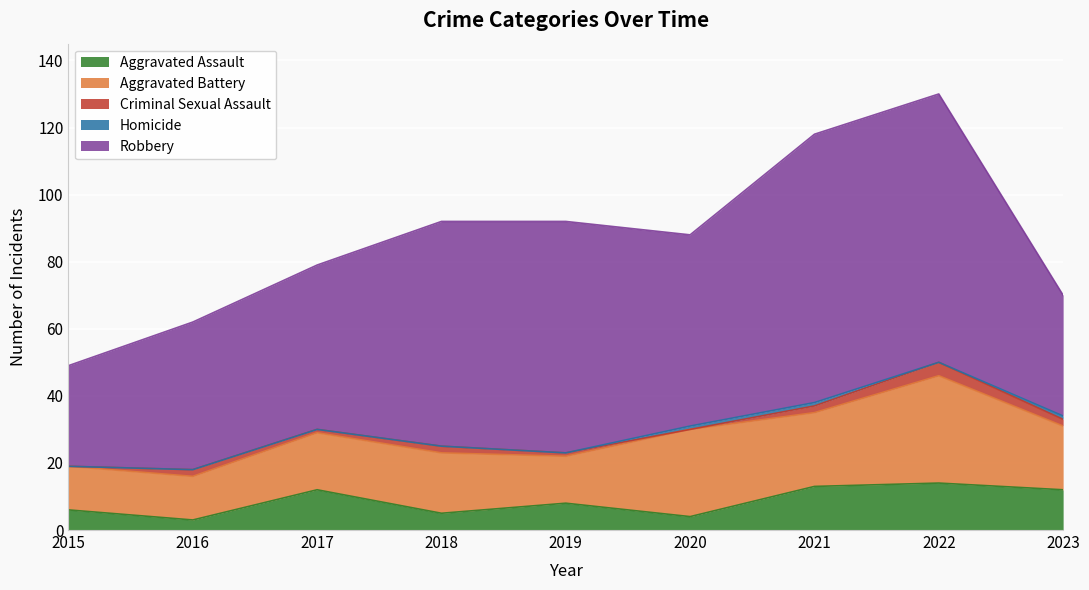

Rank the series by their maximum value, from lowest to highest.

Homicide, Criminal Sexual Assault, Aggravated Assault, Aggravated Battery, Robbery